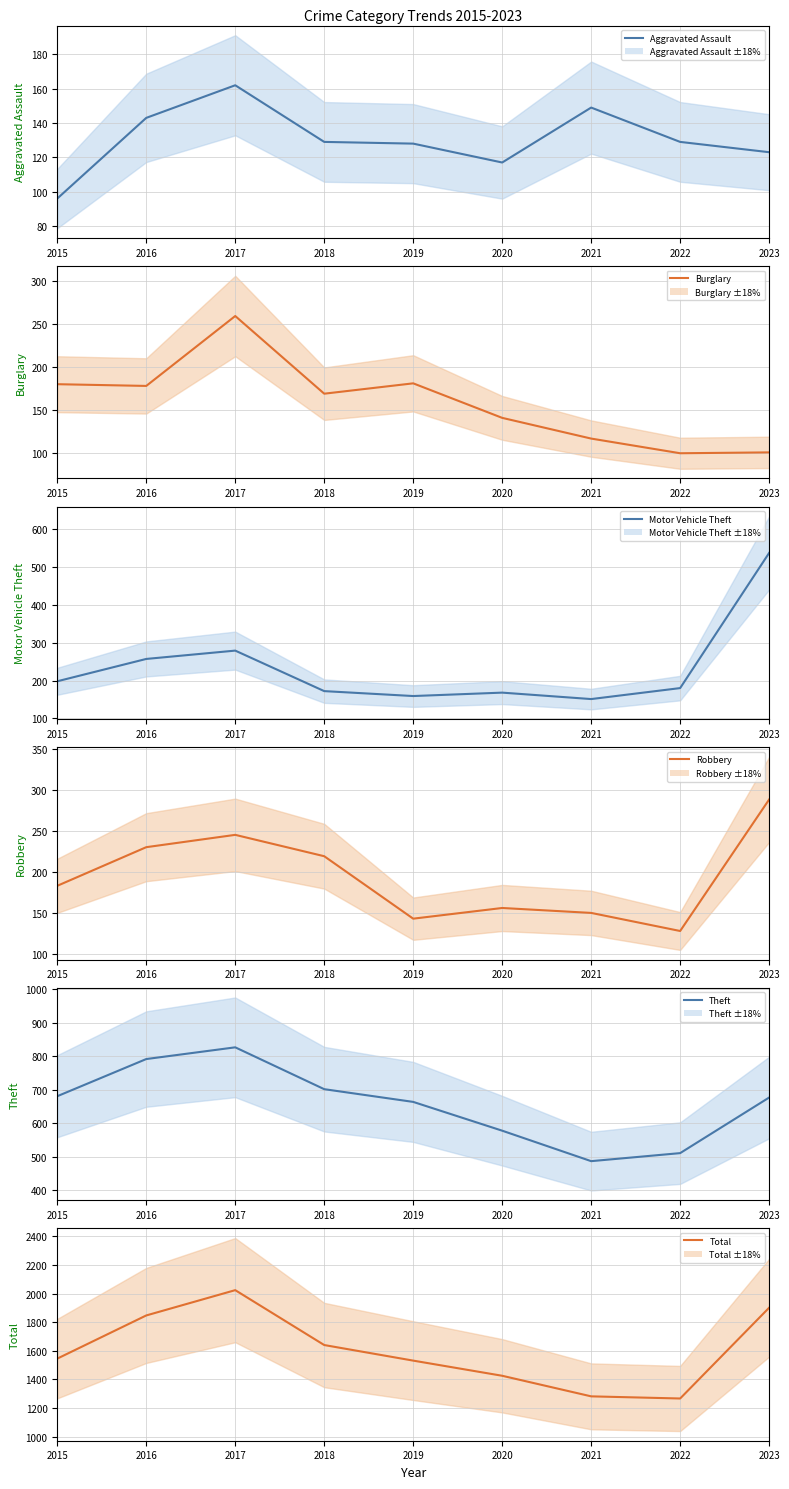

True or false: Theft and Aggravated Assault intersect in this chart.

False